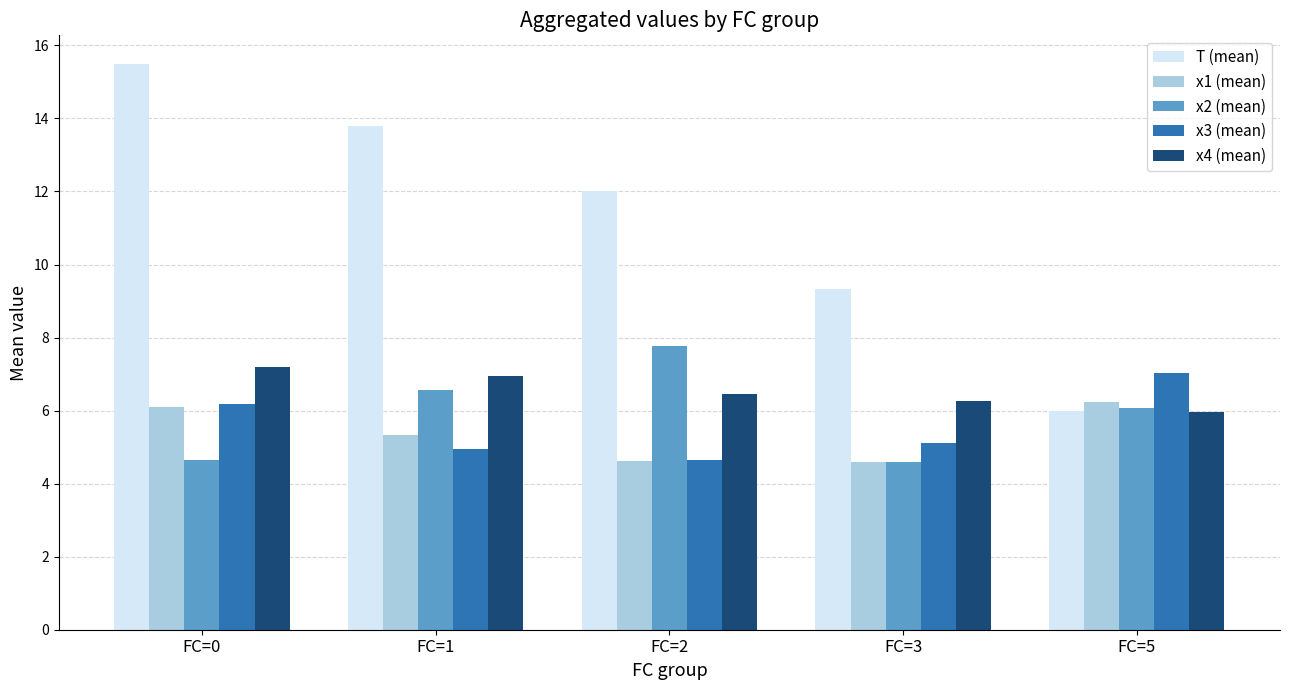

How many groups of bars are there?

5